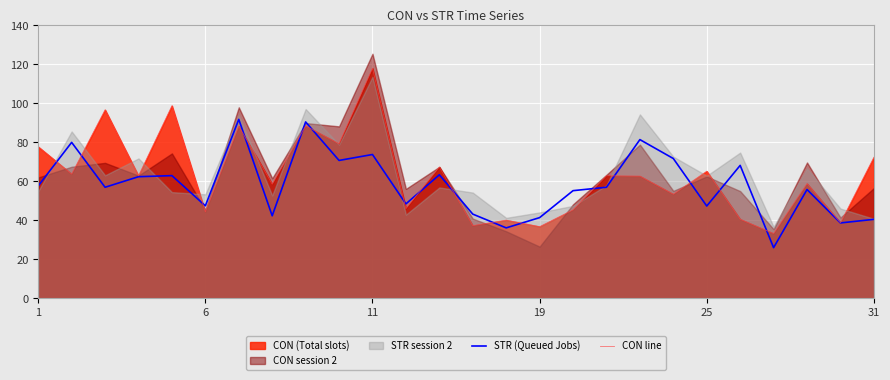

Which series changed the most between 19 and 31?

CON line